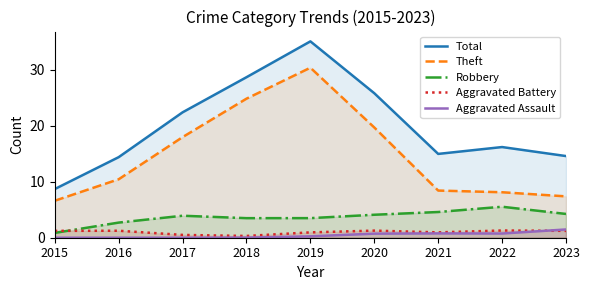

How many lines are shown in the chart?

5